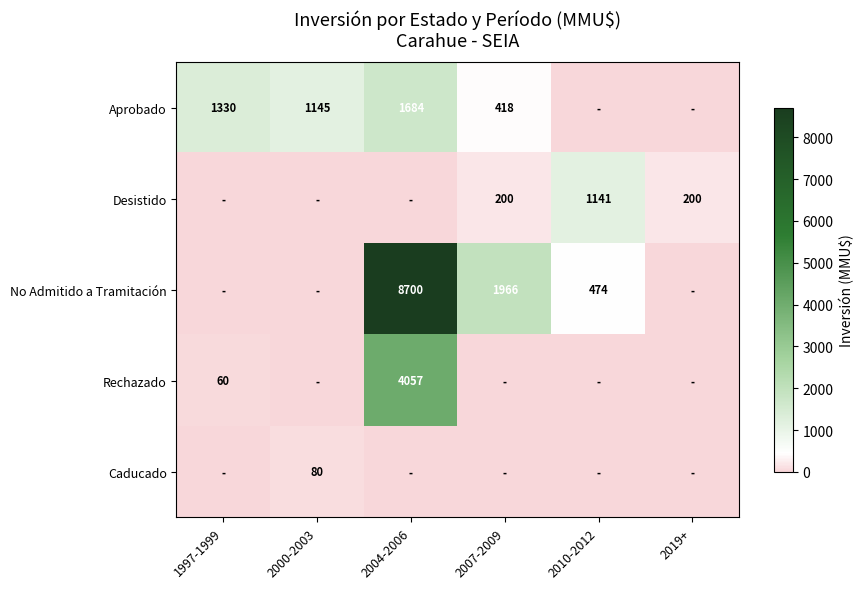

True or false: No Admitido a Tramitación has a value of 174 at 2010-2012.

False